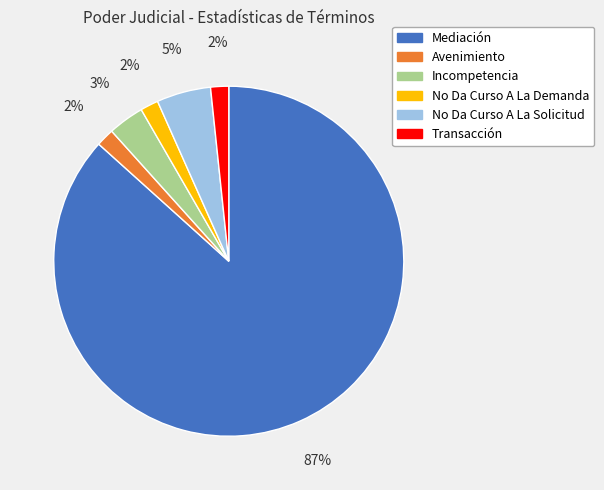

Combined, do No Da Curso A La Demanda and Transacción account for over 50%?

No